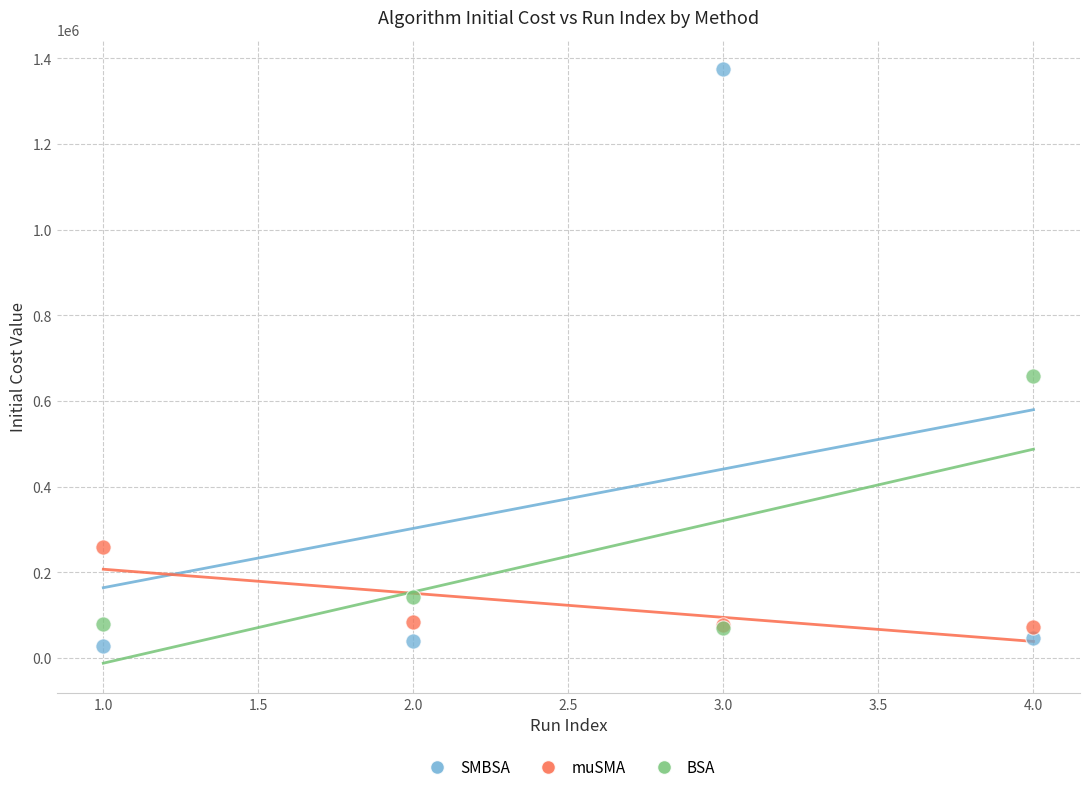

What are all the series names shown in the legend?

SMBSA, muSMA, BSA